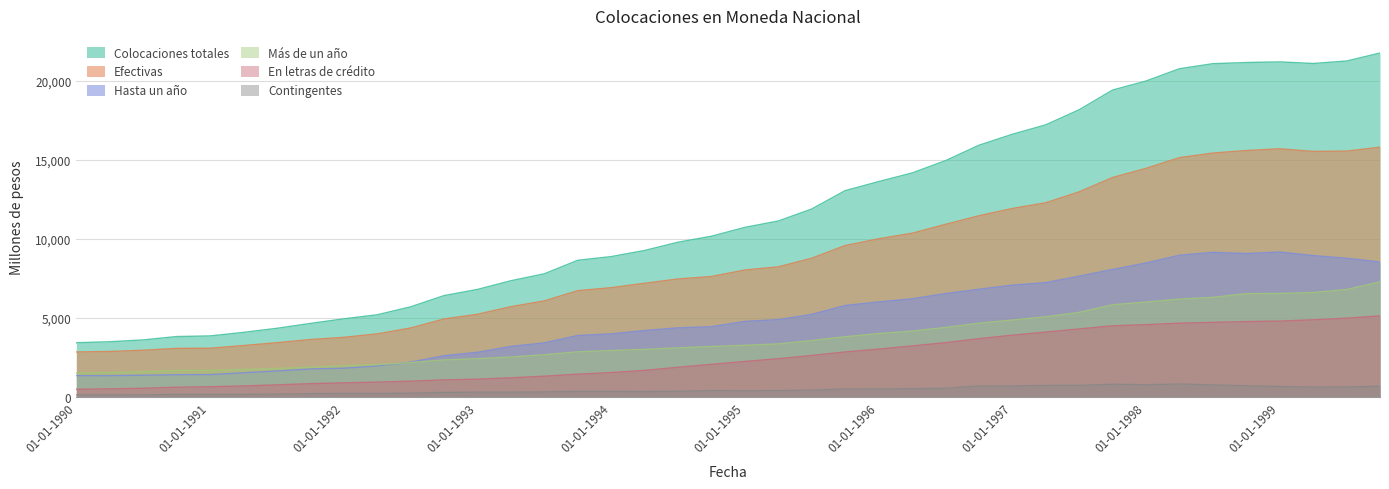

What is the label of the 39th point from the left?

01-07-1999